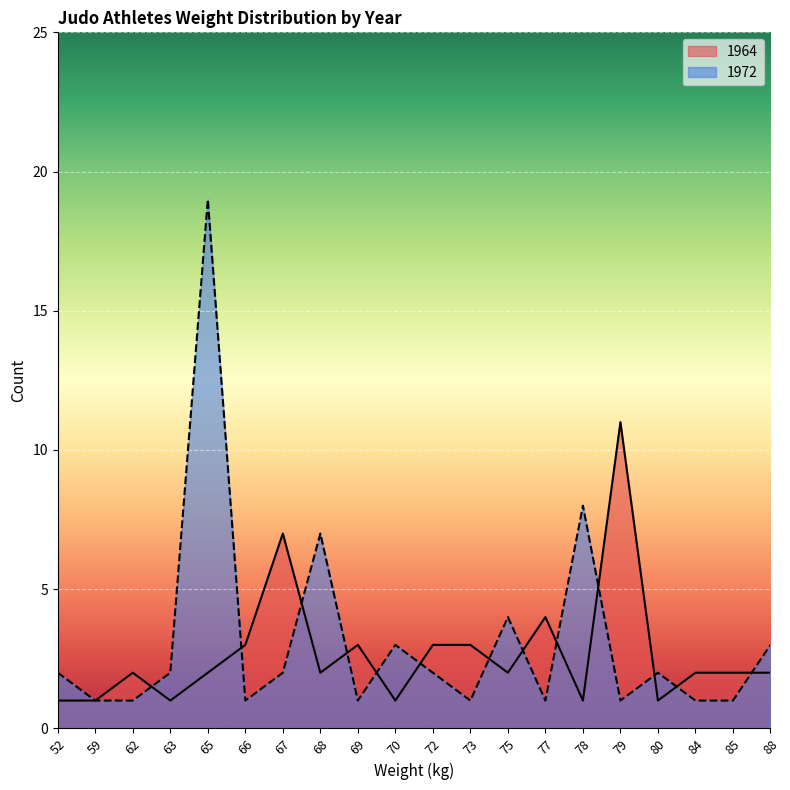

Where is the first local minimum for 1972?

66